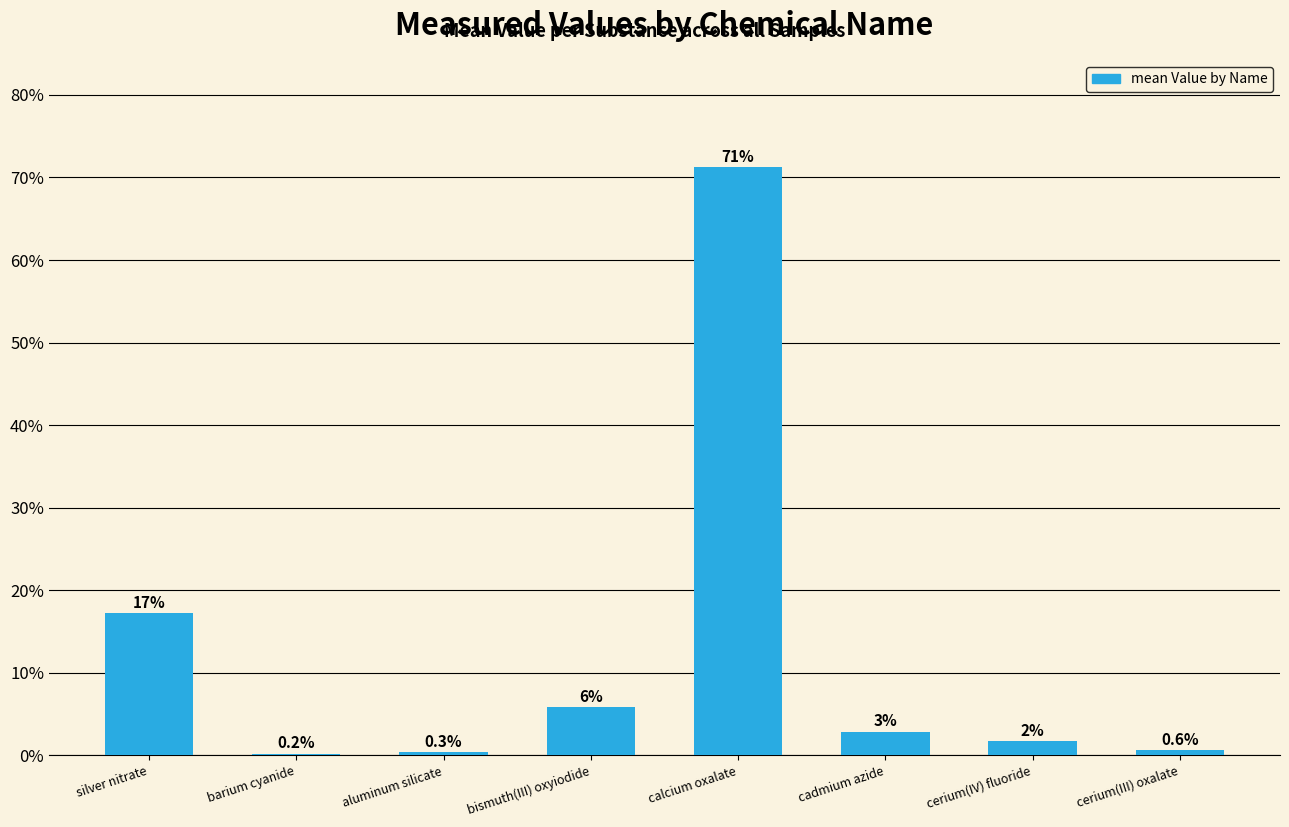

The value at cerium(III) oxalate is 0.0. True or false?

False